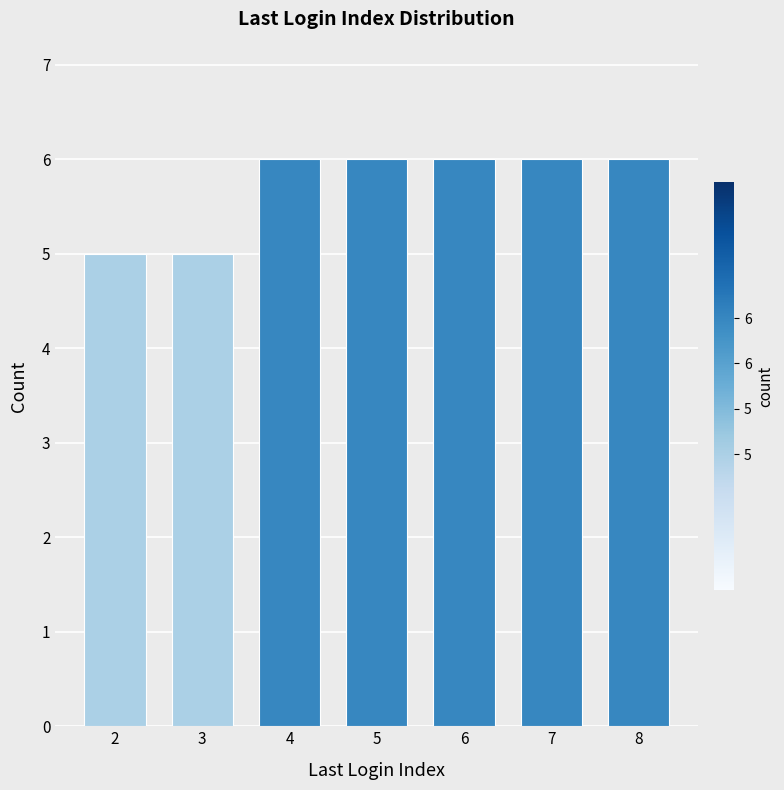

Reading left to right, extract all data points from this chart.

2=5	3=5	4=6	5=6	6=6	7=6	8=6